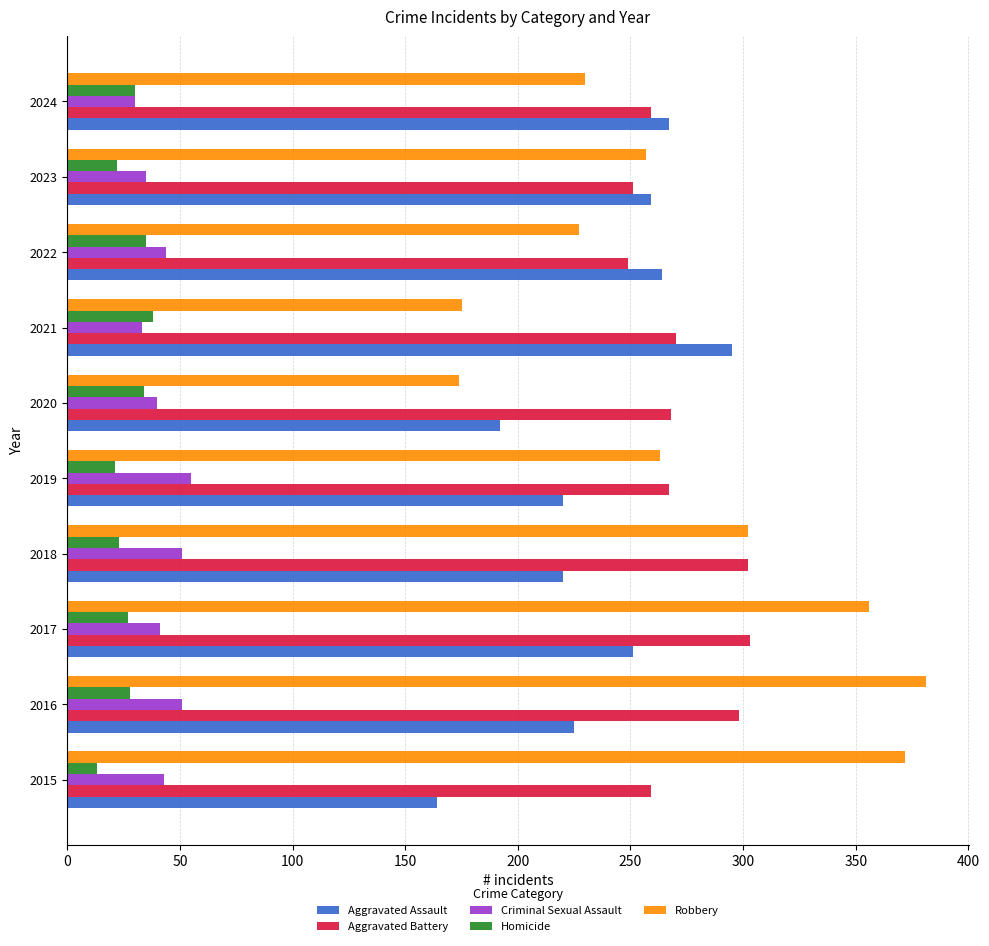

True or false: Homicide has a value of 34 at 2020.

True